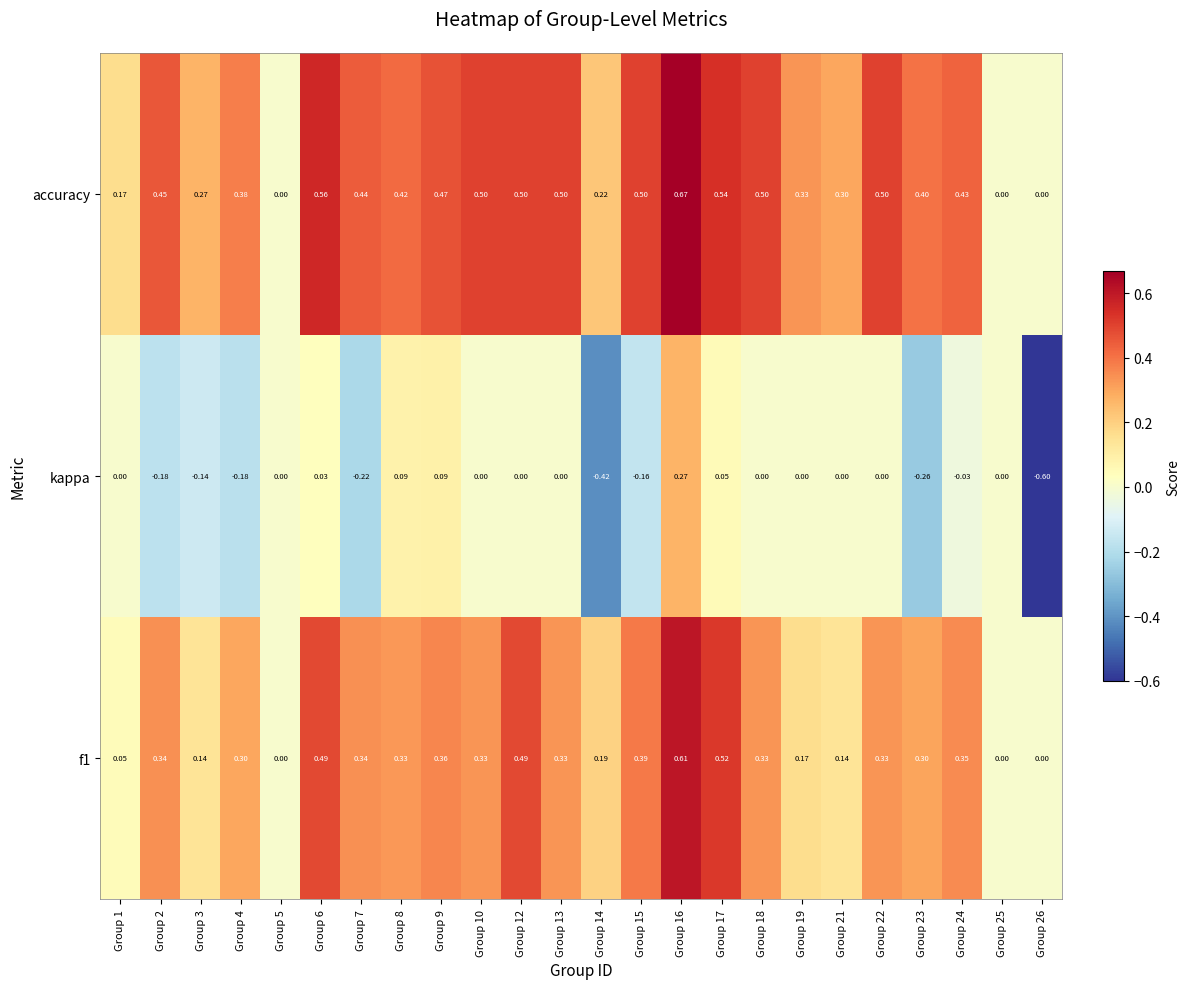

List the series in order of their peak value, highest first.

accuracy, f1, kappa